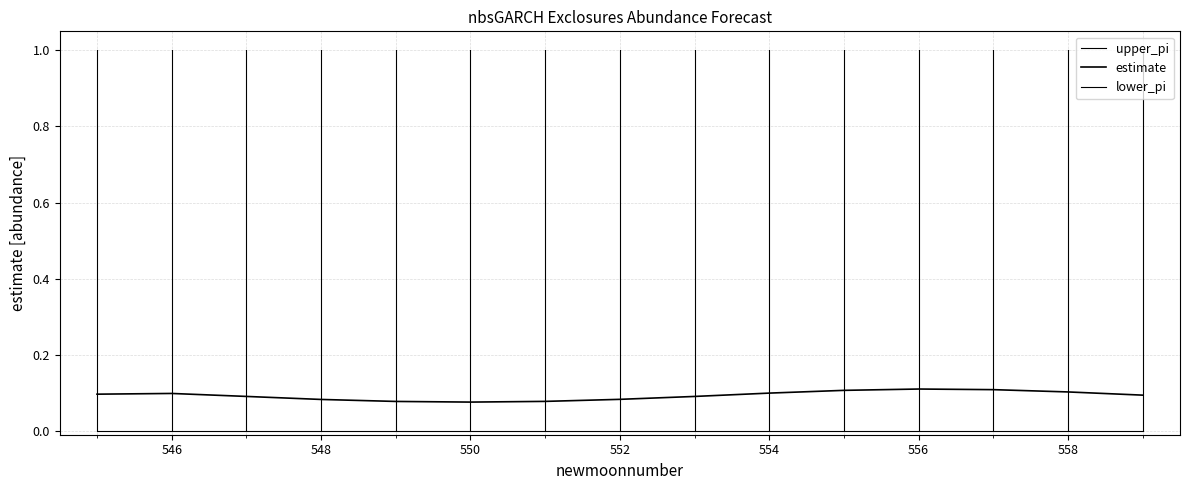

How many estimate values are between 0 and 1?

15